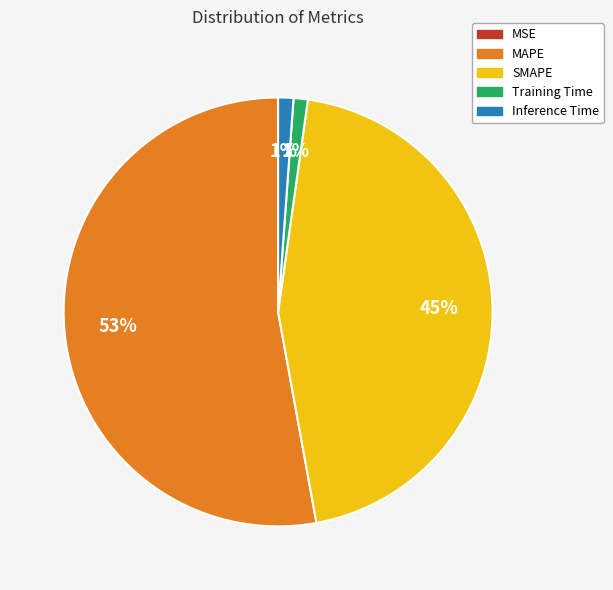

Is it true that Inference Time is 11% of the pie?

False